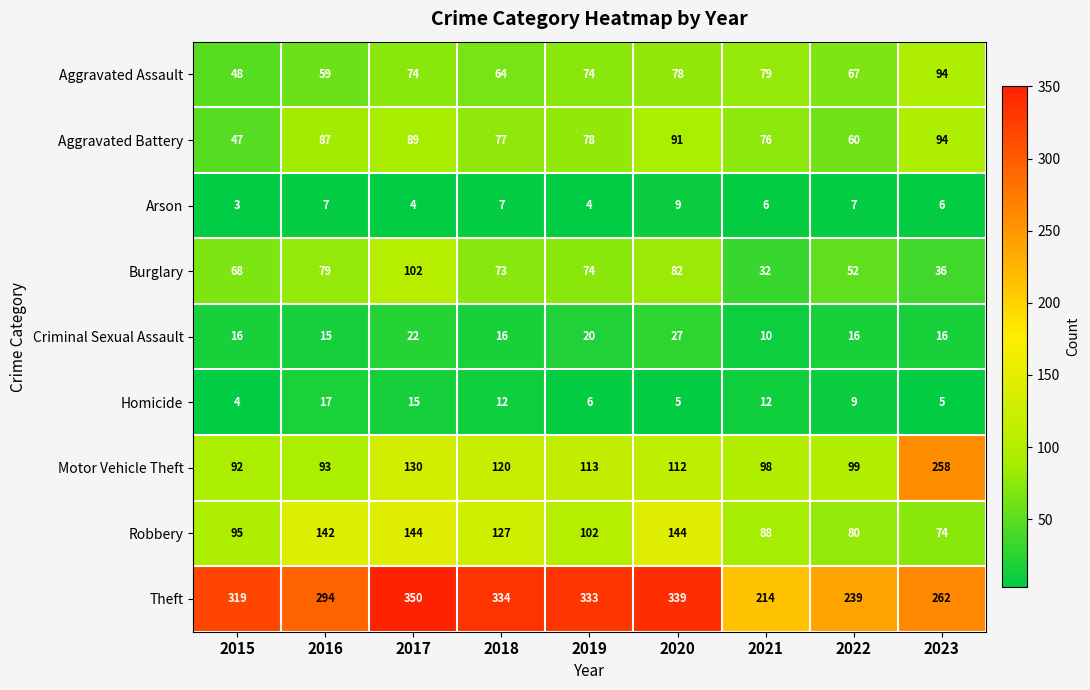

Which series has the largest range (max minus min)?

Motor Vehicle Theft